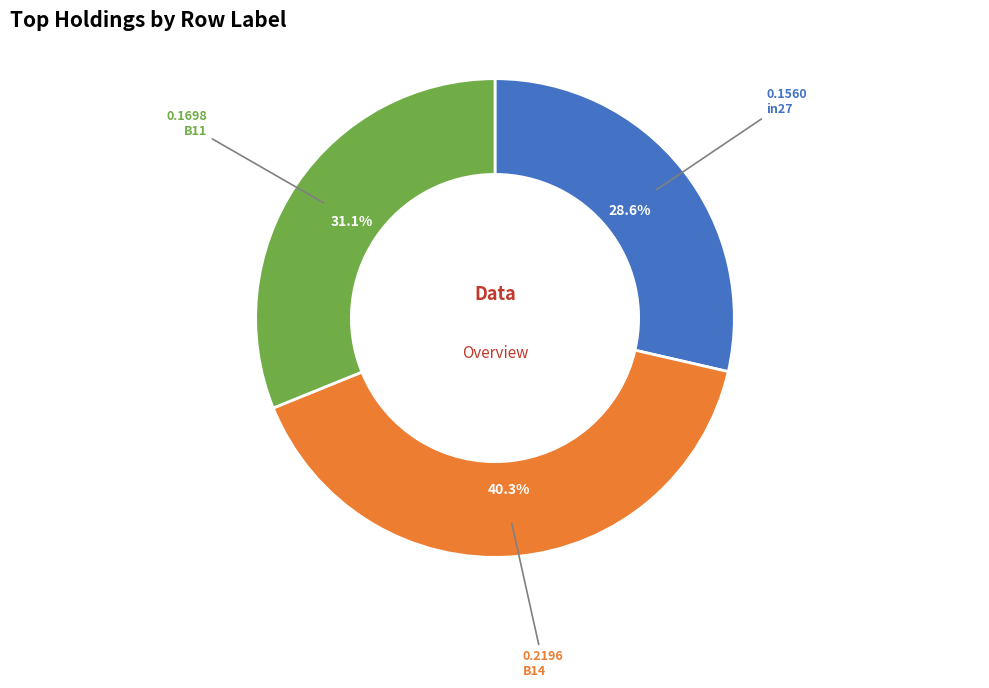

Is there a majority slice in this chart?

No